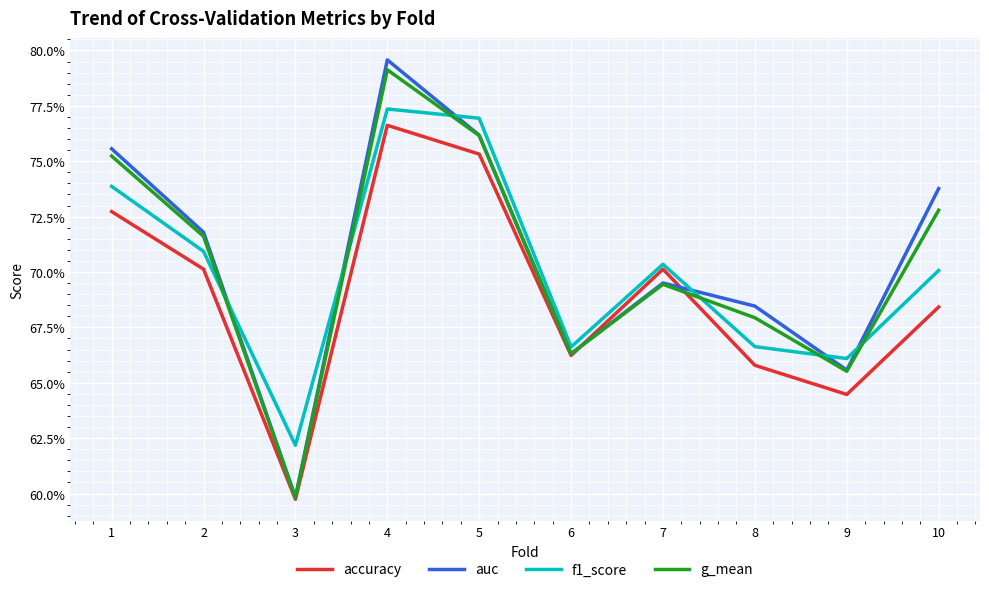

What is the sum of all f1_score values?

7.0